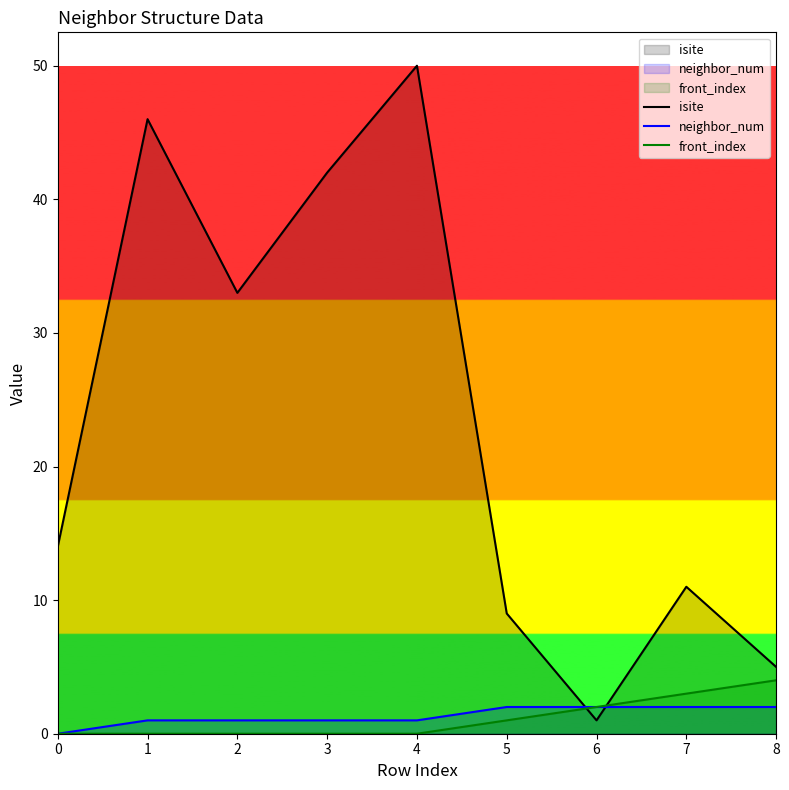

What is the sum of all isite values?

211